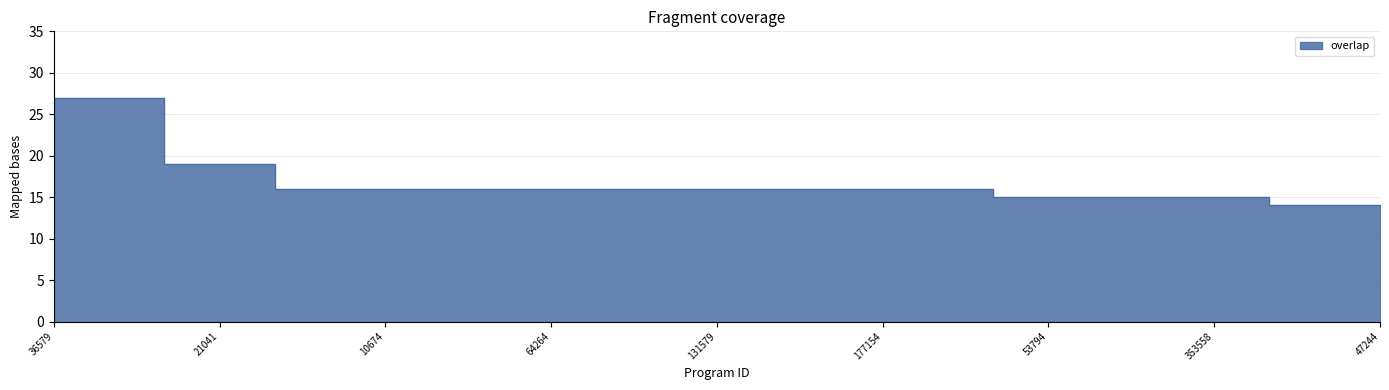

What is the change in value from 183033 to 53794?

-1